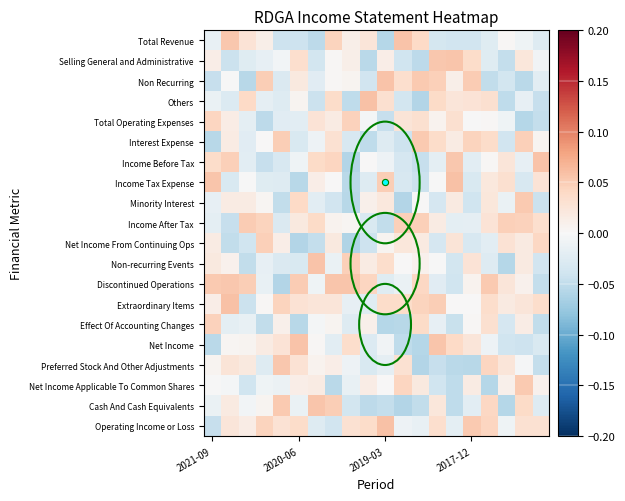

How many series are shown in this chart?

20